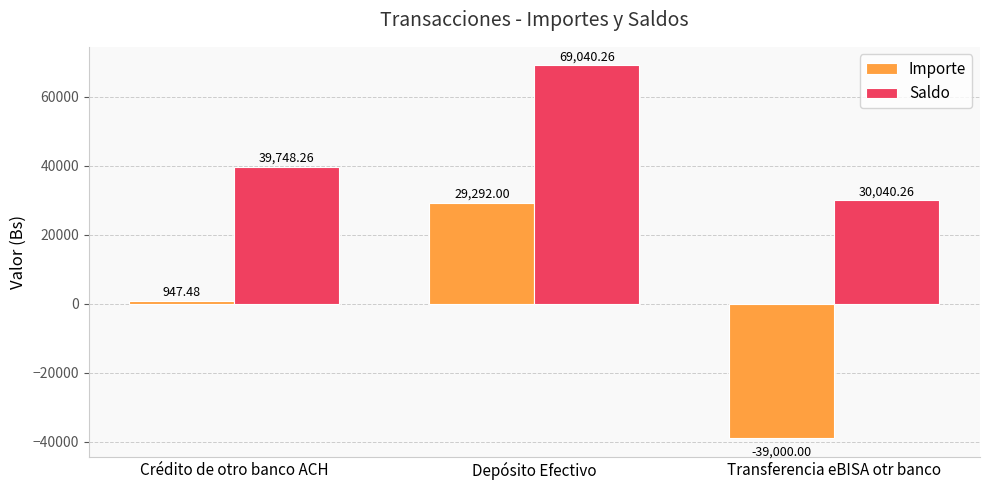

Does the chart contain any negative values?

Yes